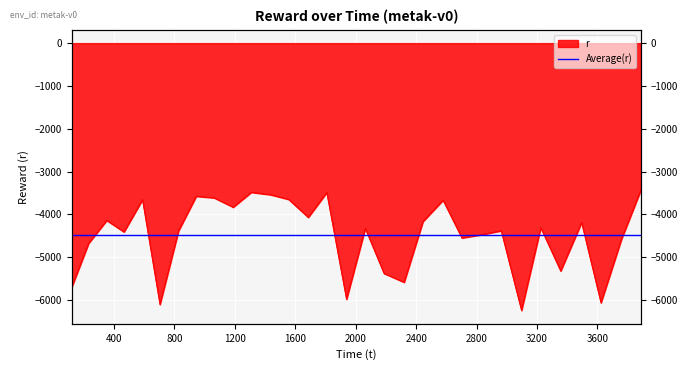

List the labels in order of value, smallest first.

3097.746417, 703.441619, 3623.757824, 1938.891252, 119.151441, 2320.212481, 2187.514615, 3357.144133, 231.274031, 3759.740443, 2703.146044, 2836.8341, 465.377682, 826.74252, 2963.162885, 2063.144063, 3224.989578, 3495.561836, 2445.005395, 351.029666, 1685.629784, 1188.378289, 2578.033966, 587.827708, 1556.125043, 1062.074245, 943.699098, 1435.370951, 1807.941542, 1307.904335, 3889.101187